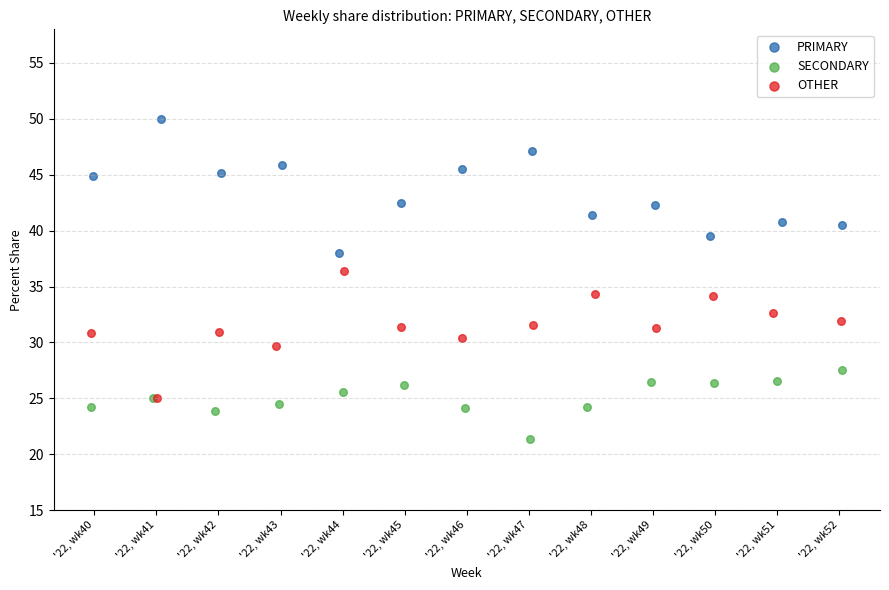

Which series contains the highest Y value?

PRIMARY